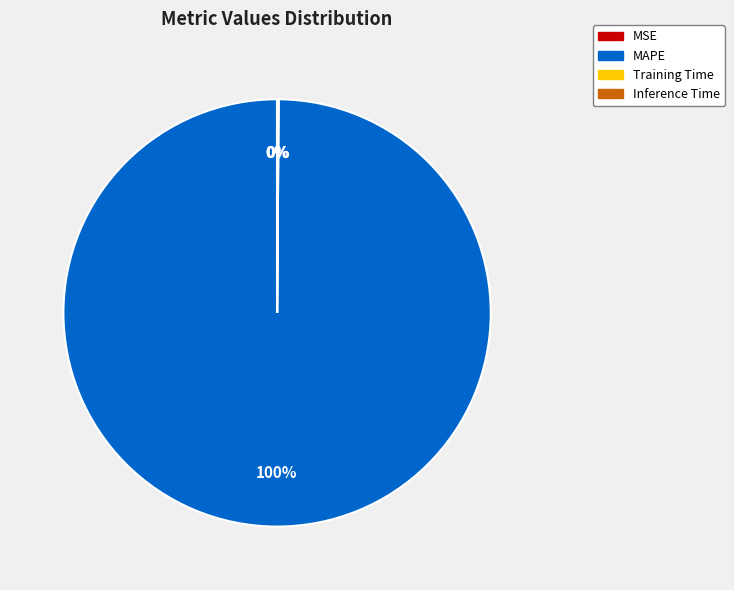

Which slice represents more than half of the pie?

MAPE